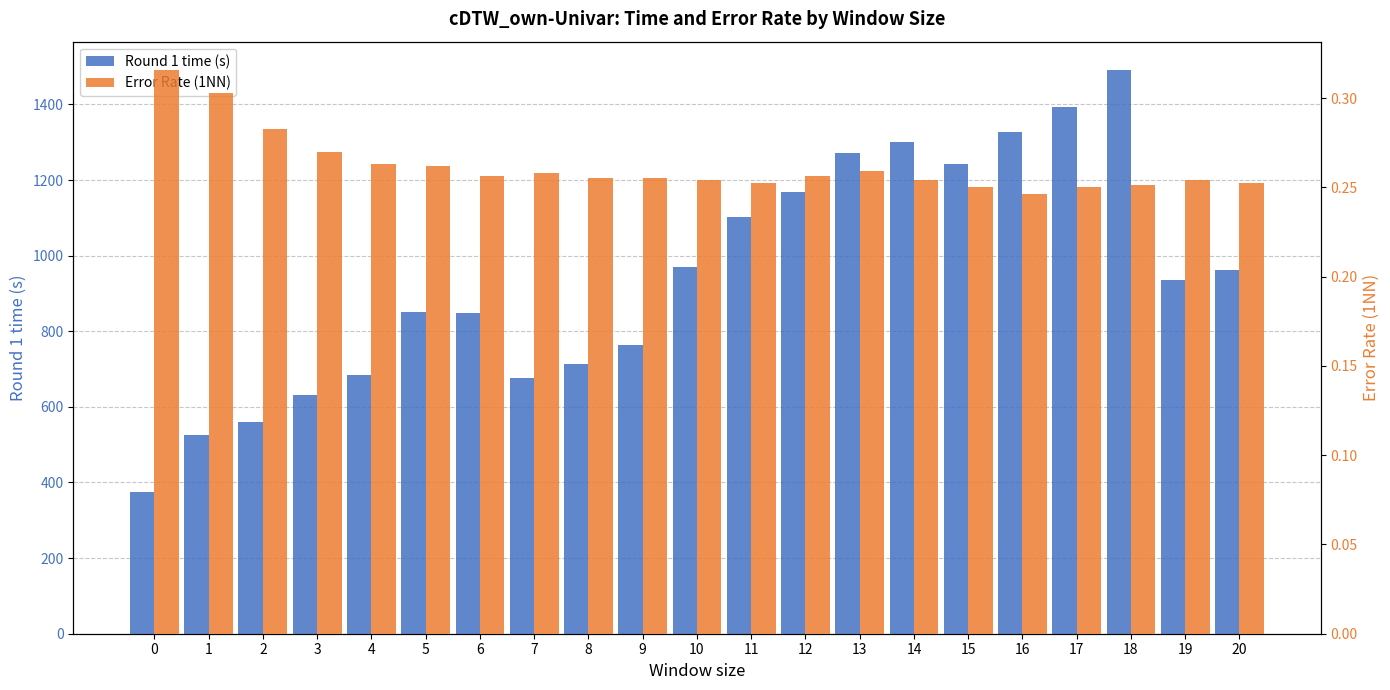

What is the total value across all series at 2?

561.0